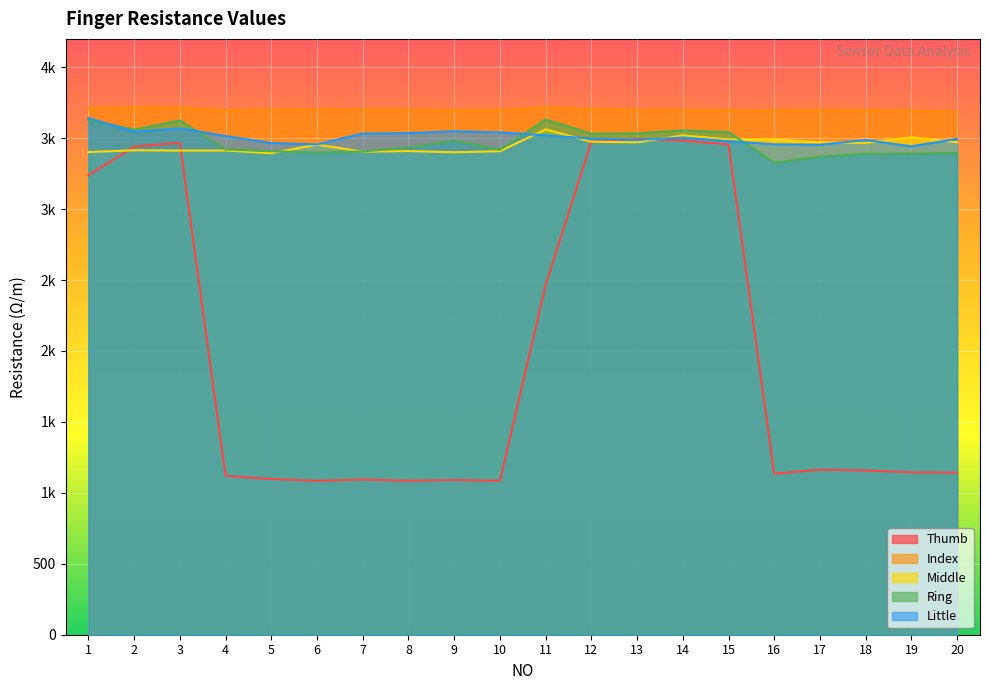

Reading right to left, transcribe all the data shown in this chart.

Thumb: 1143	1145	1158	1164	1135	3456	3484	3495	3476	2466	1085	1091	1086	1094	1085	1098	1120	3467	3441	3239
Index: 3687	3694	3697	3698	3695	3696	3699	3699	3705	3717	3697	3697	3700	3701	3702	3701	3696	3715	3717	3712
Middle: 3472	3507	3467	3471	3491	3491	3520	3471	3475	3562	3408	3401	3409	3405	3455	3394	3413	3413	3415	3402
Ring: 3394	3391	3390	3370	3328	3543	3555	3534	3532	3632	3418	3484	3434	3406	3399	3408	3421	3625	3560	3630
Little: 3495	3443	3487	3454	3457	3479	3504	3488	3497	3520	3541	3549	3536	3533	3456	3466	3515	3570	3545	3642